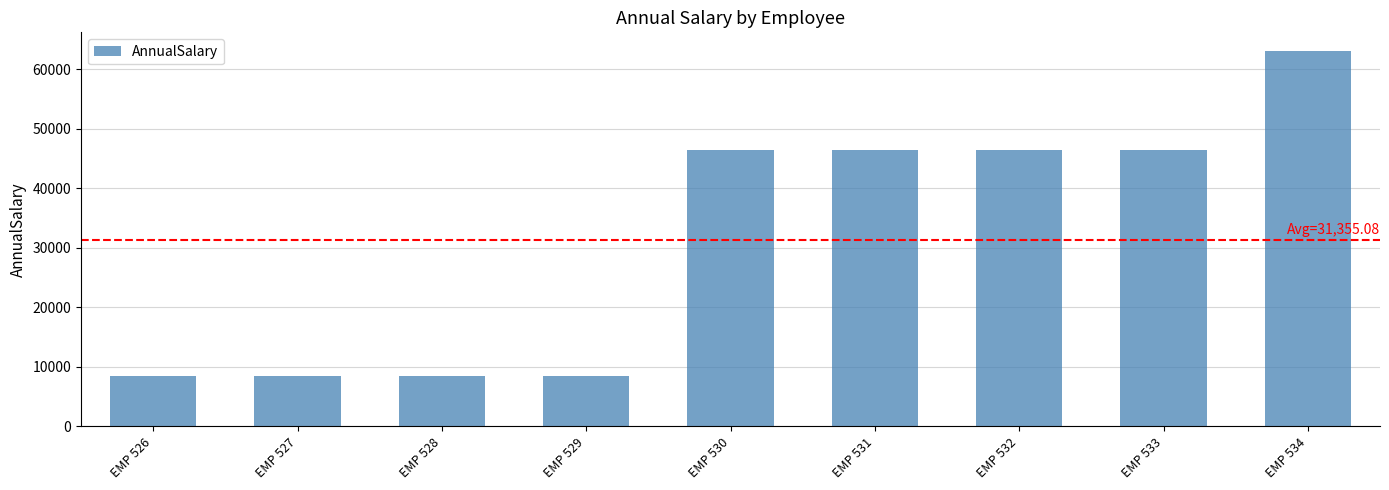

What is the sum of the values at EMP 534 and EMP 529?

71477.9